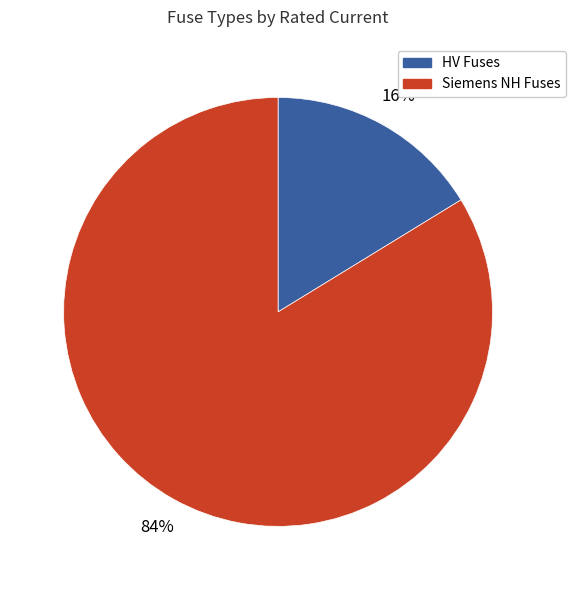

Is there a majority slice in this chart?

Yes